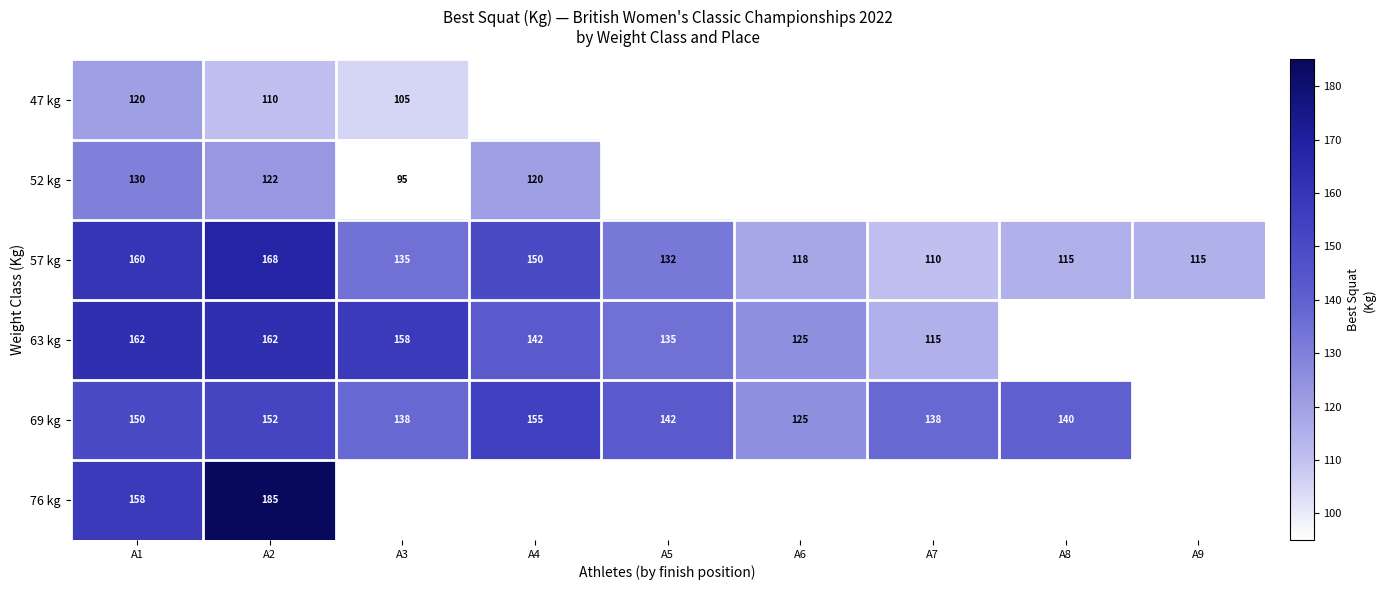

What value does the 57 kg series have at A9, to the nearest 5?

115